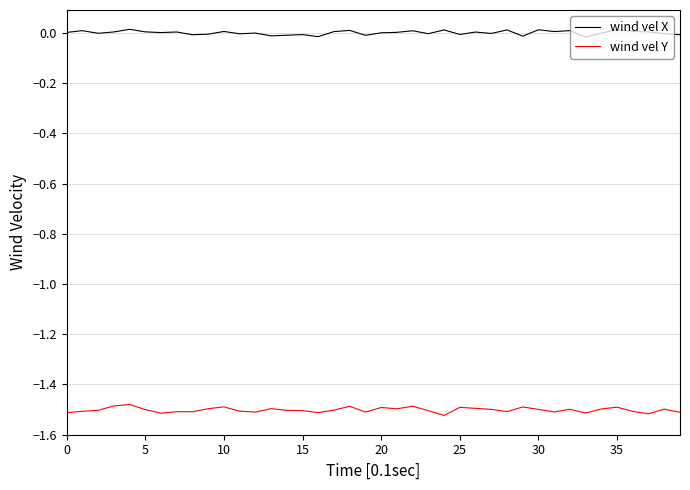

List the series in order of their overall mean, highest first.

wind vel X, wind vel Y